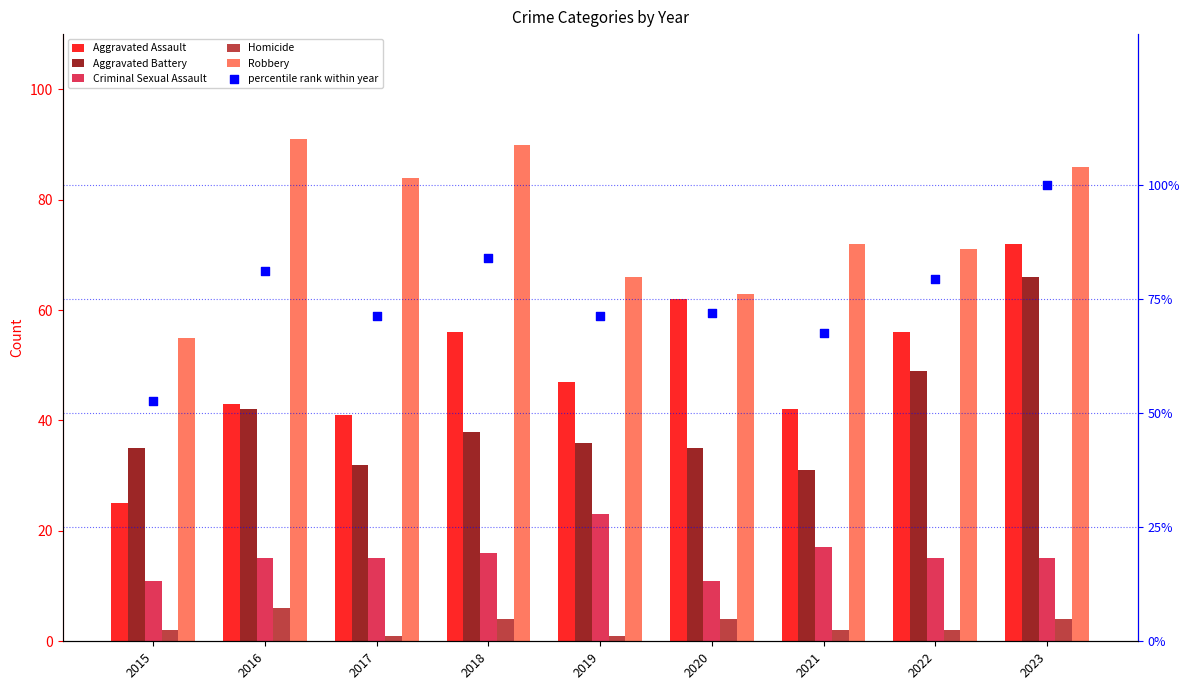

At which category is the sum across all series the highest?

2023